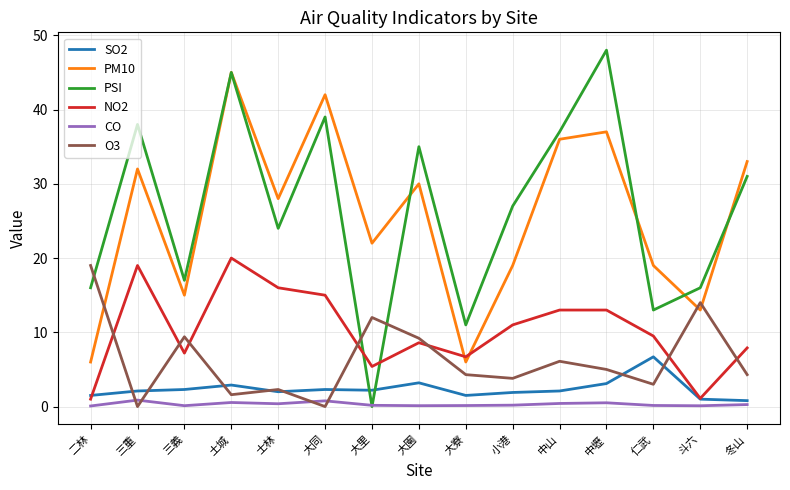

At which label does NO2 reach its peak?

土城